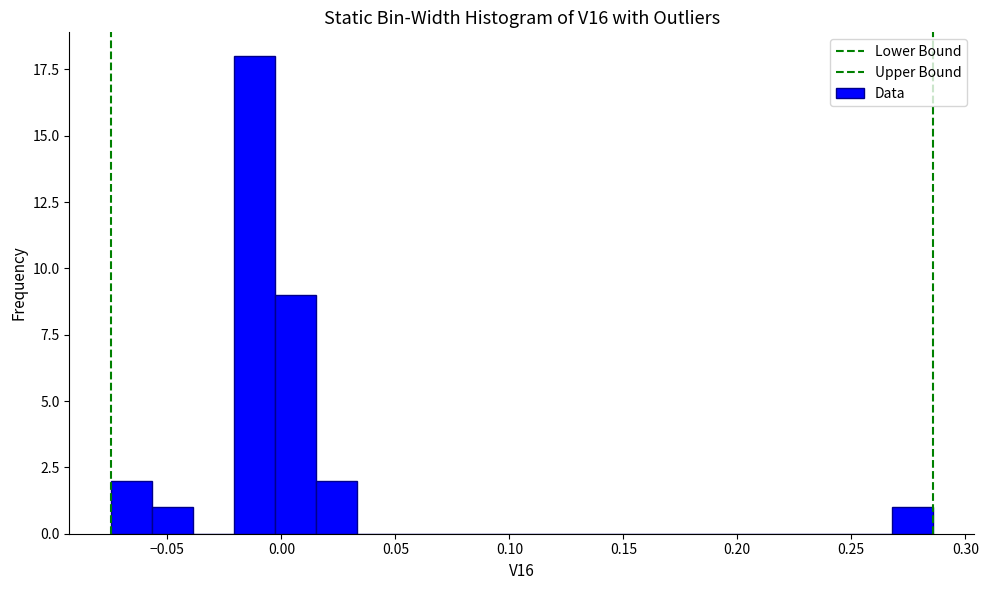

Read against the x-axis, roughly where is the centre of the tallest bar?

-0.010